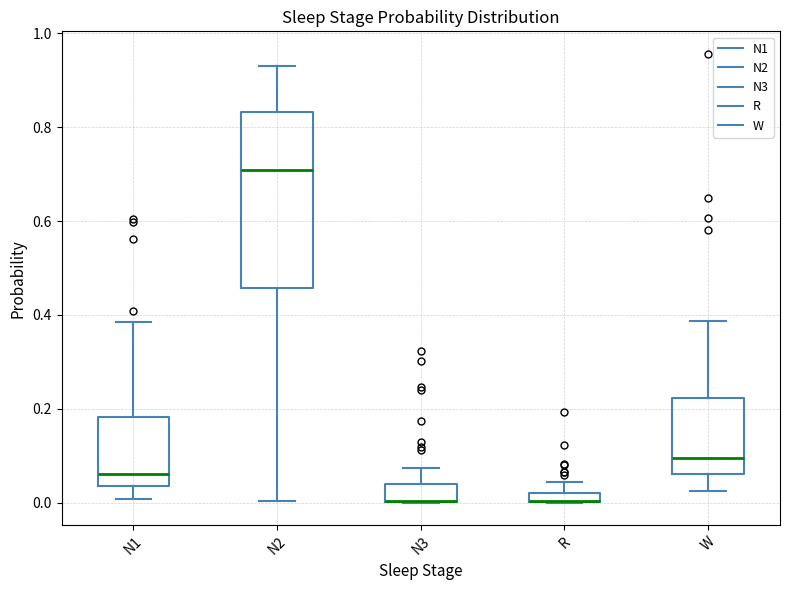

Which box is the tallest, from its lower edge to its upper edge?

N2